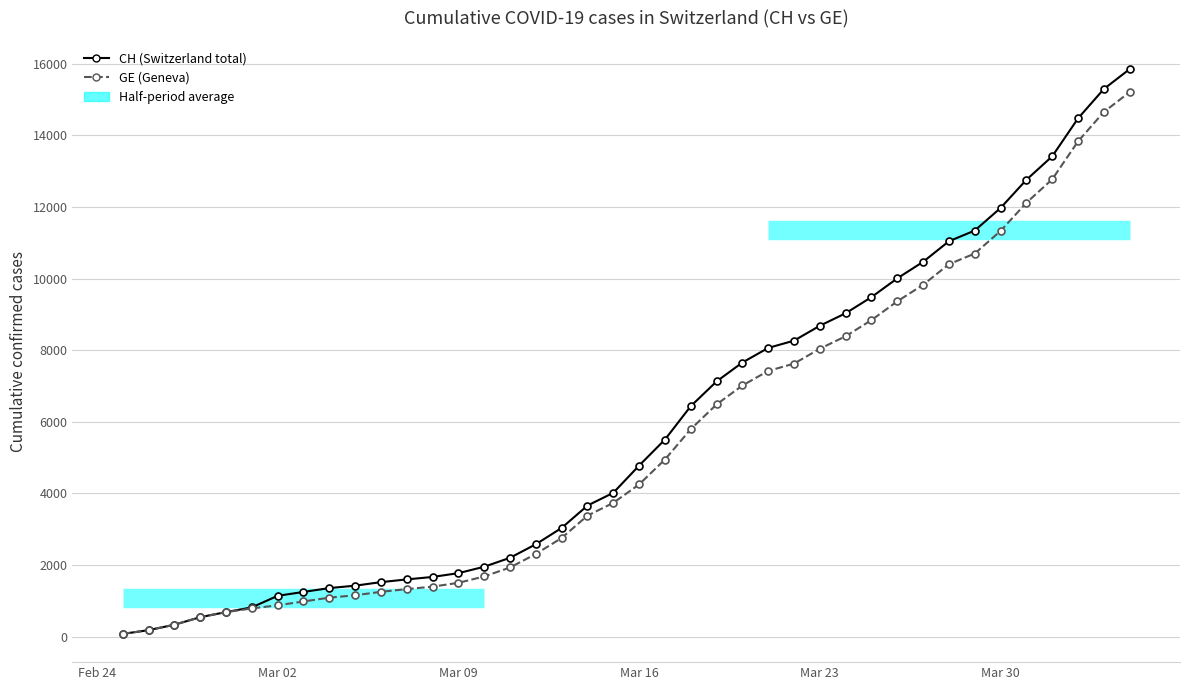

Which series has the largest total across all categories?

CH